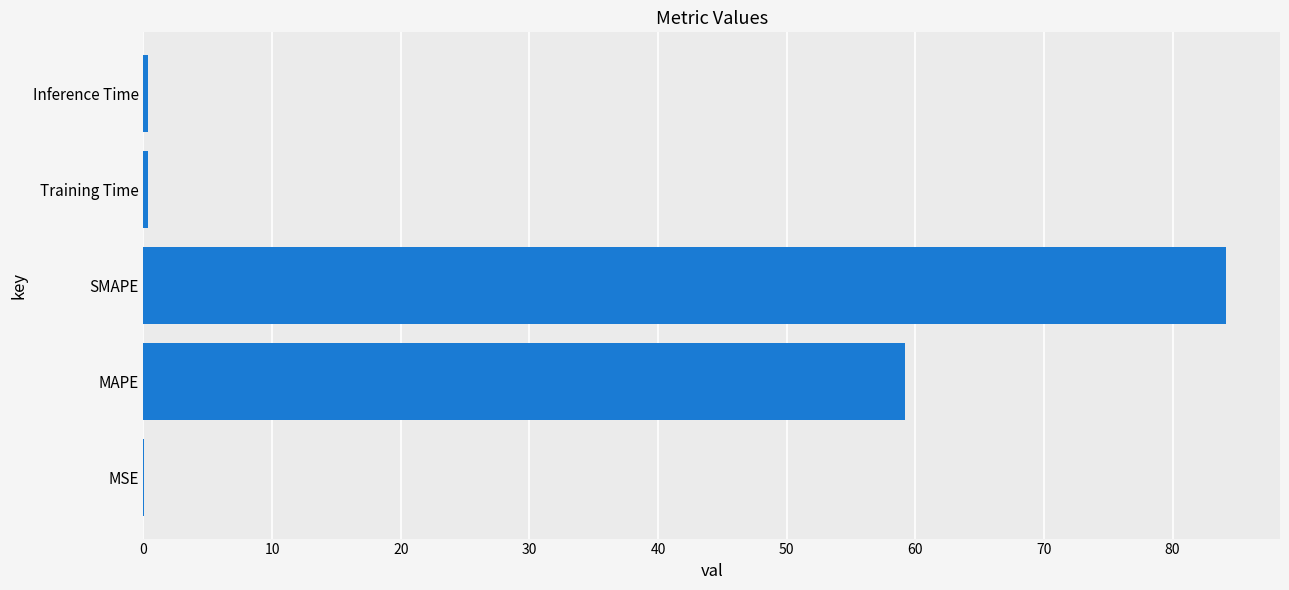

Are the bars horizontal?

Yes